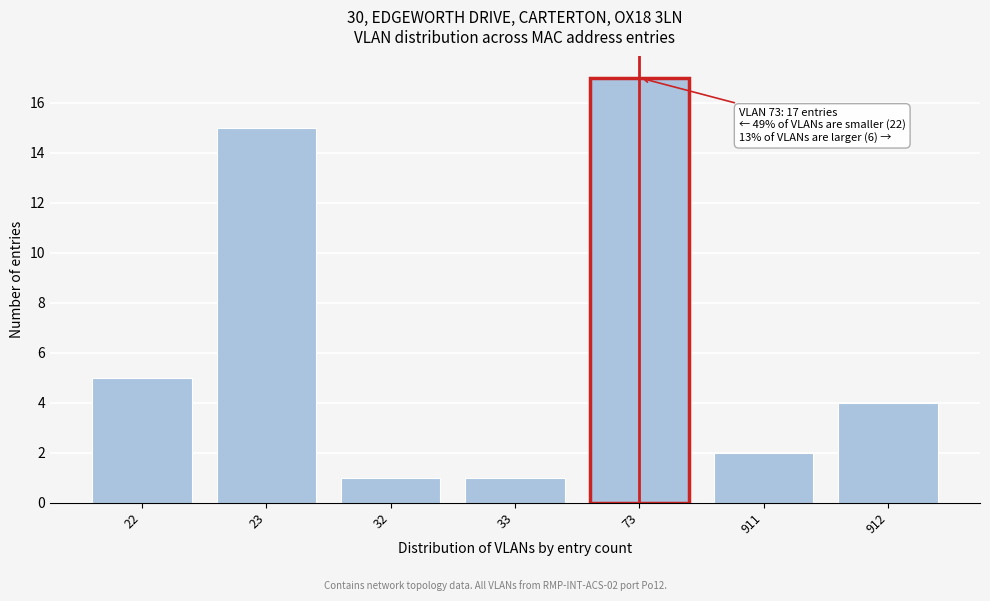

Reading right to left, transcribe all the data shown in this chart.

912=4	911=2	73=17	33=1	32=1	23=15	22=5